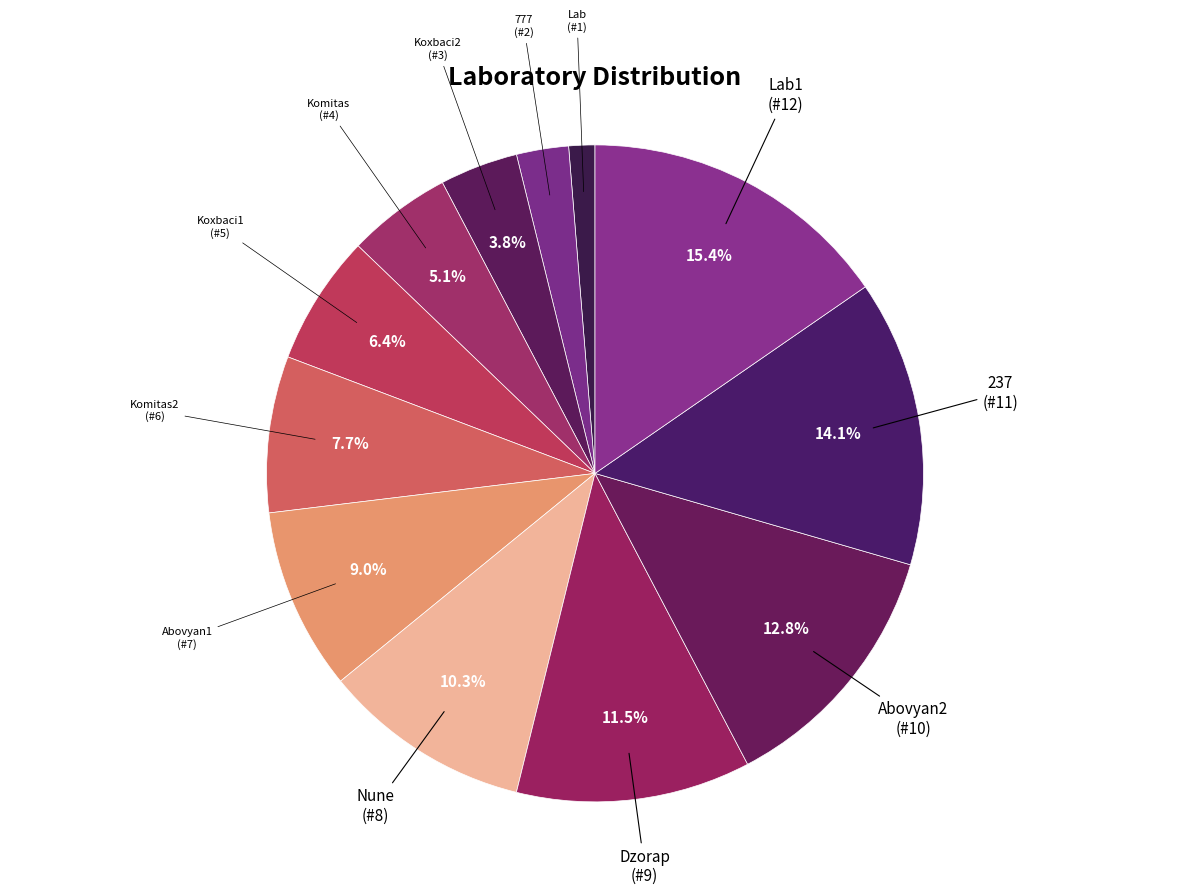

What is the ratio of the value at 777 to the value at Komitas?

0.5